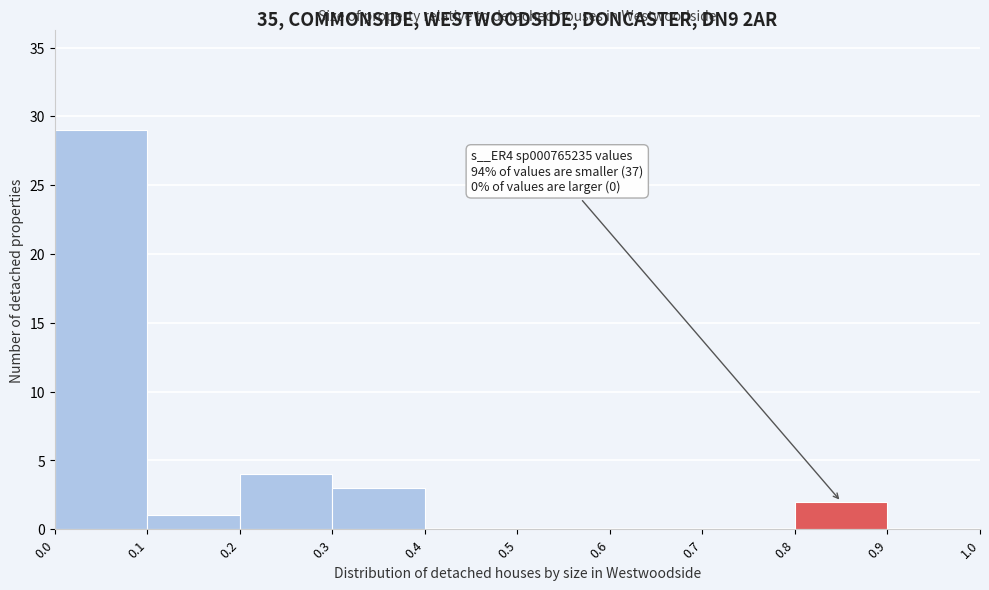

Over which range of the x-axis is the bar tallest?

0.0 to 0.1